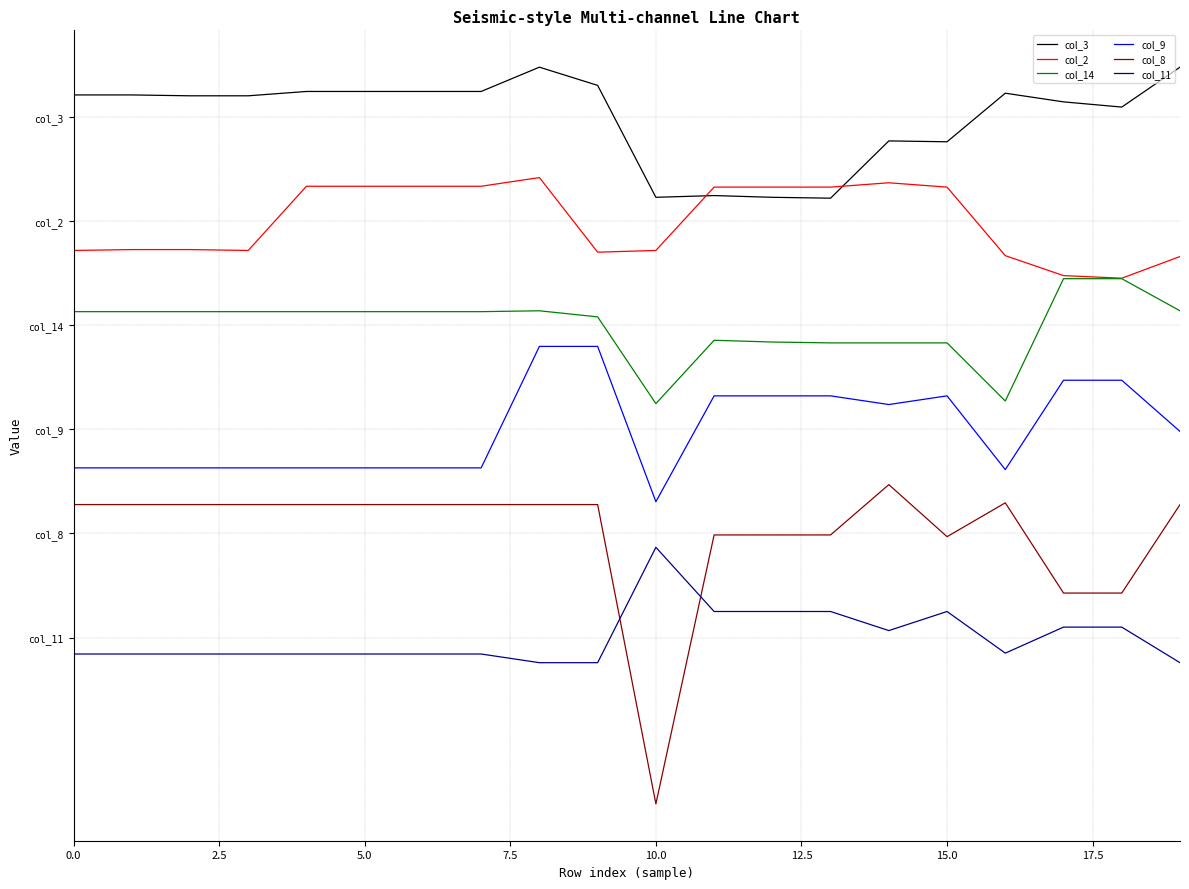

Rank the series by their average value, from lowest to highest.

col_11, col_8, col_9, col_14, col_2, col_3